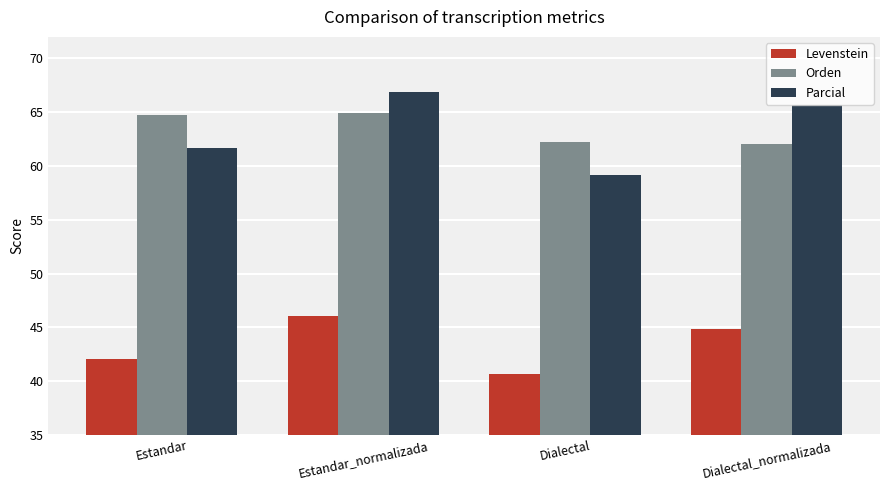

Rank the series at Dialectal_normalizada from lowest to highest value.

Levenstein, Orden, Parcial